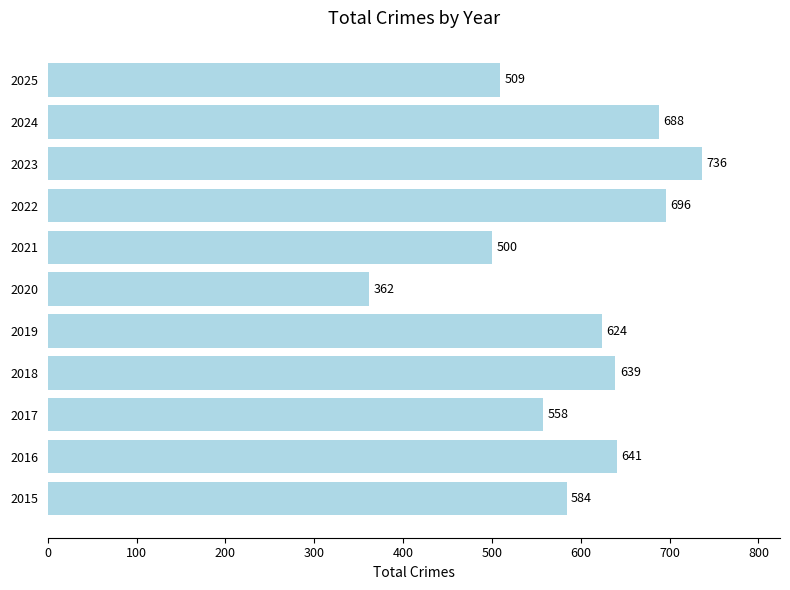

List the labels in order of value, largest first.

2023, 2022, 2024, 2016, 2018, 2019, 2015, 2017, 2025, 2021, 2020